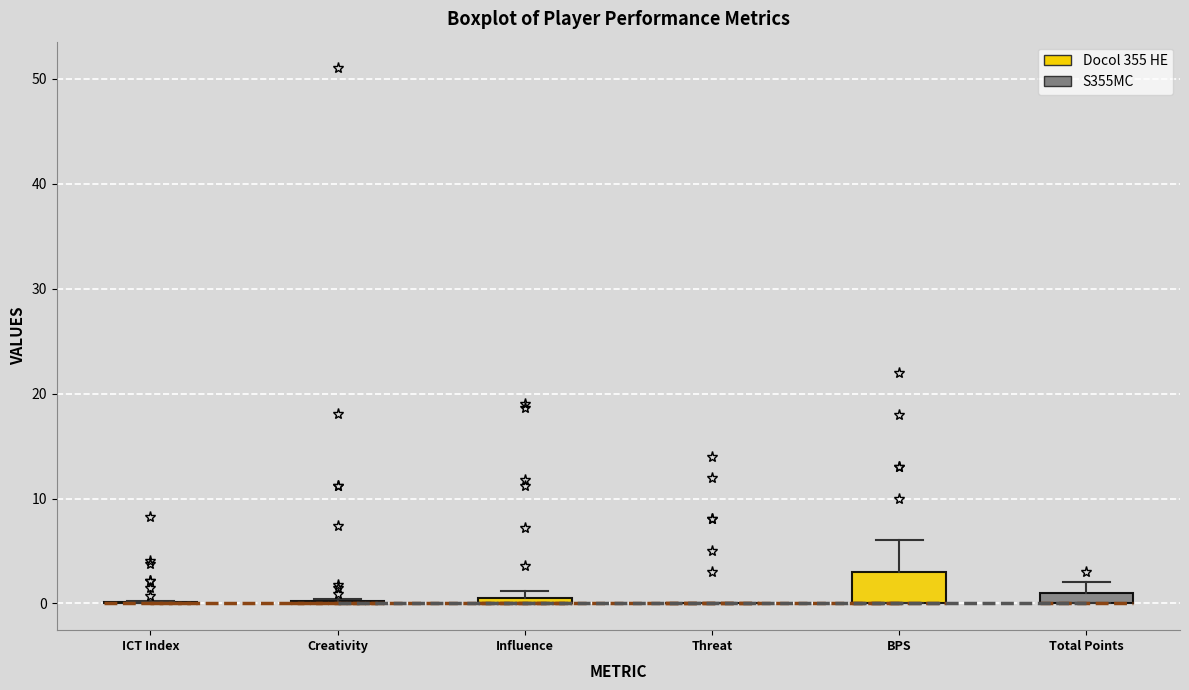

Which box is the tallest, from its lower edge to its upper edge?

BPS